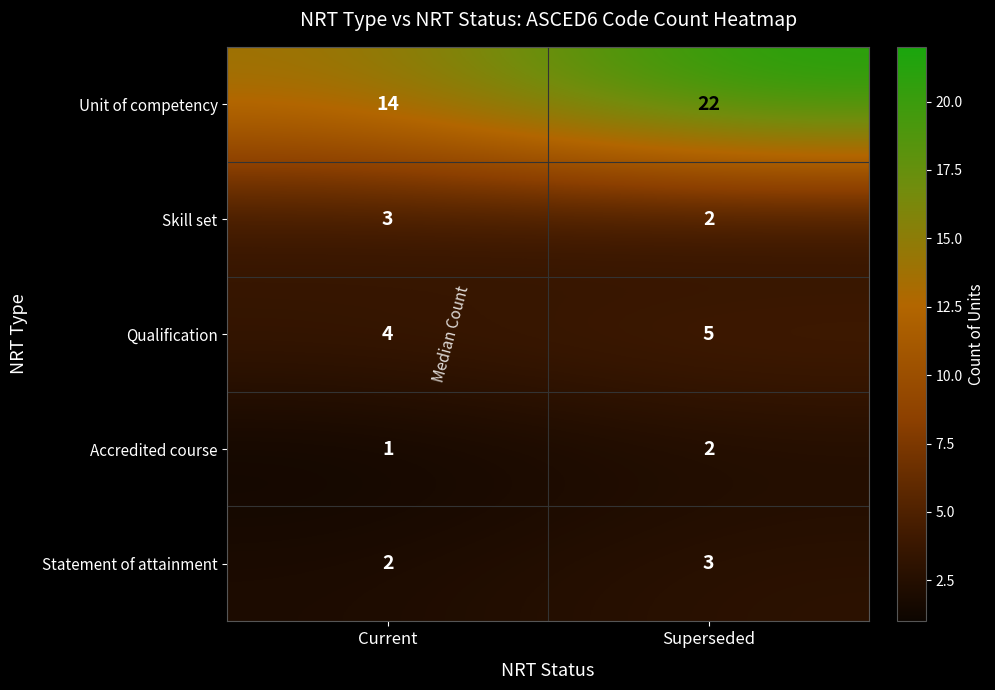

Which series changed the most between Current and Superseded?

Unit of competency